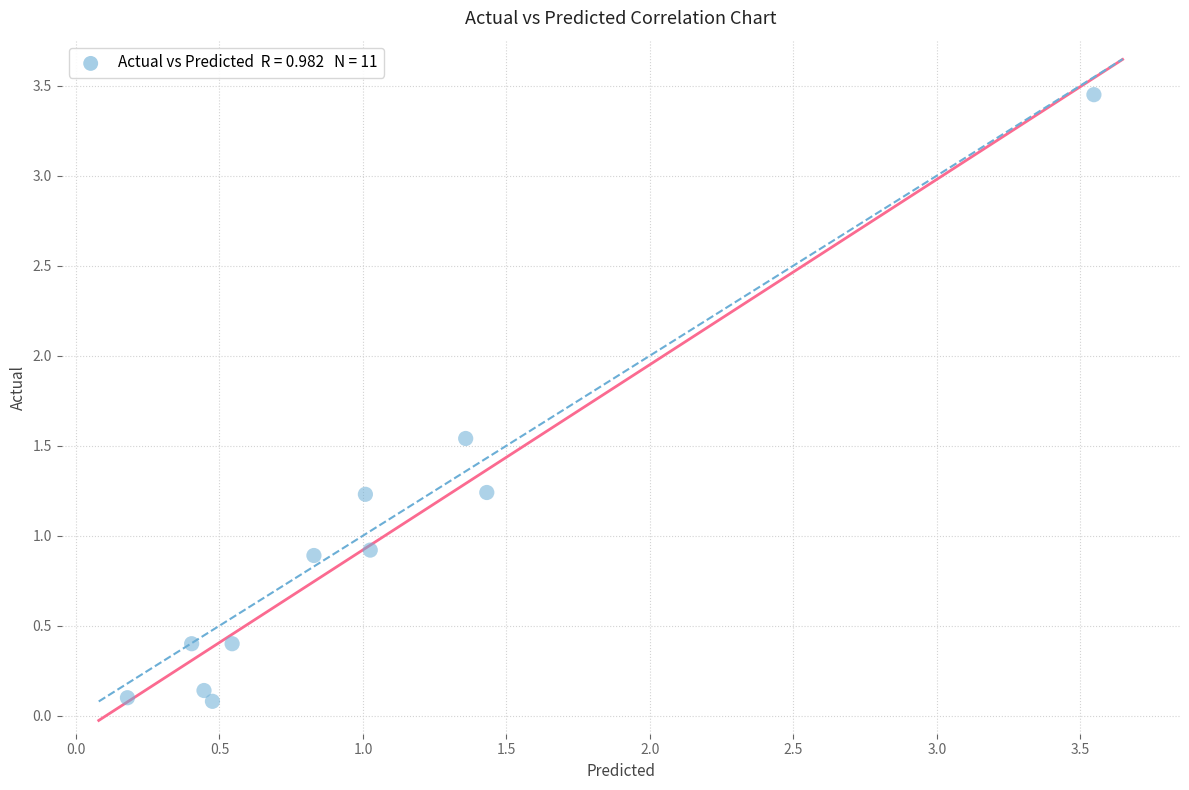

What is the average Y value?

0.9